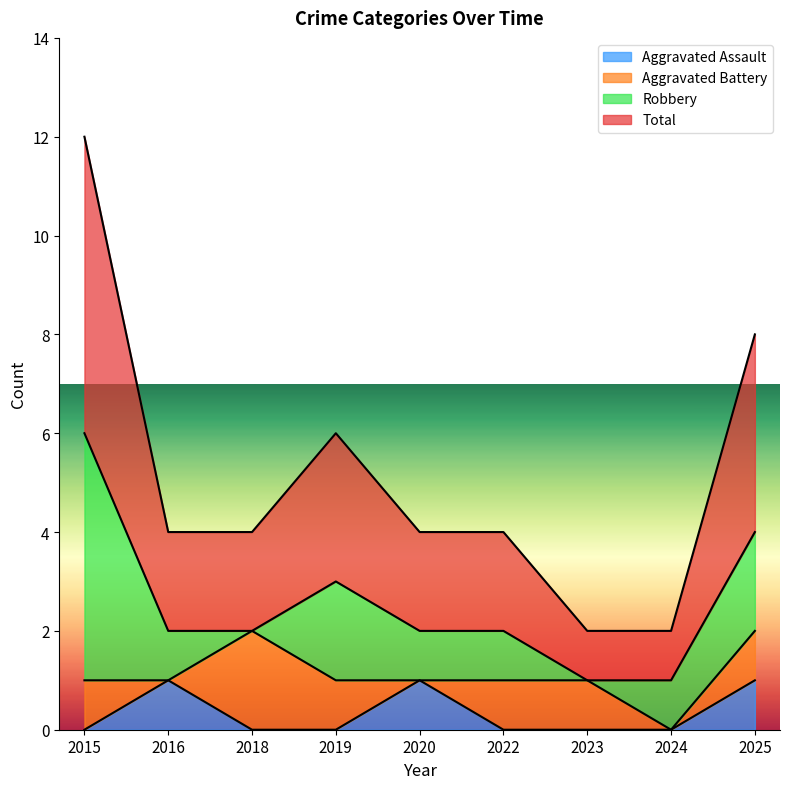

True or false: Aggravated Assault has a value of -1 at 2018.

False